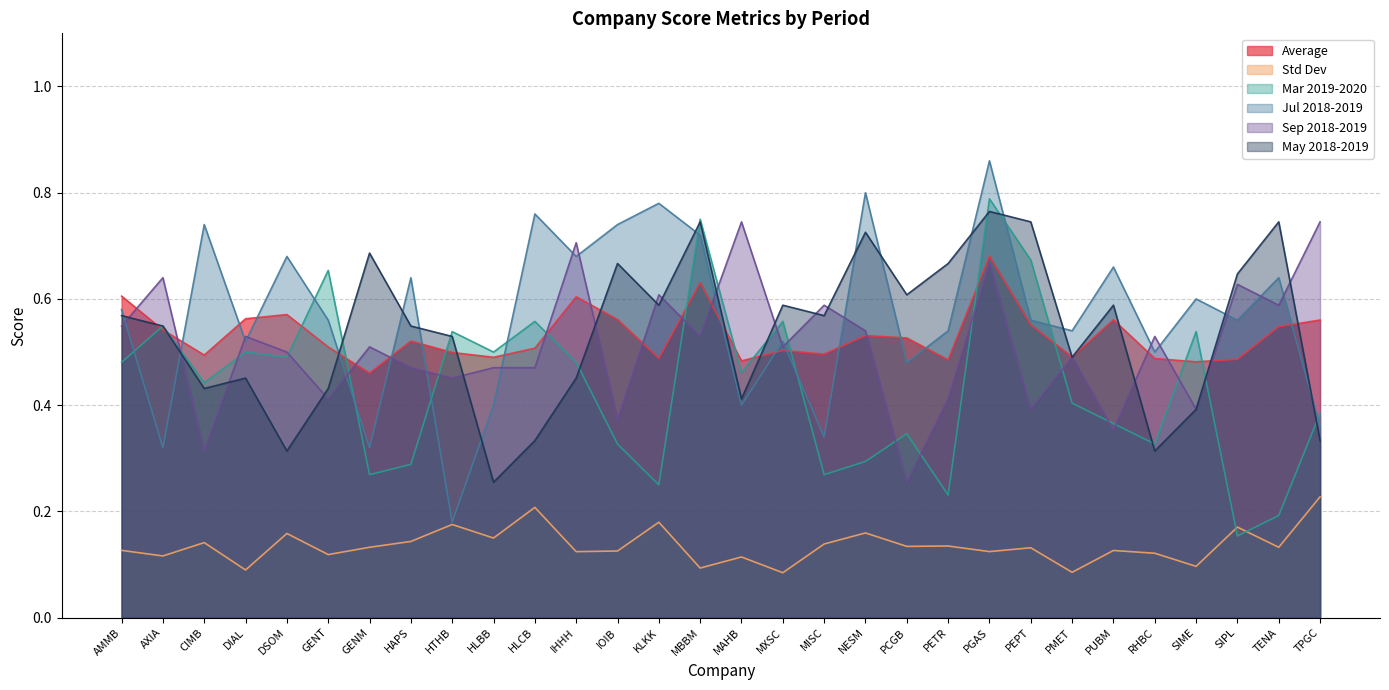

How many lines are shown in the chart?

6